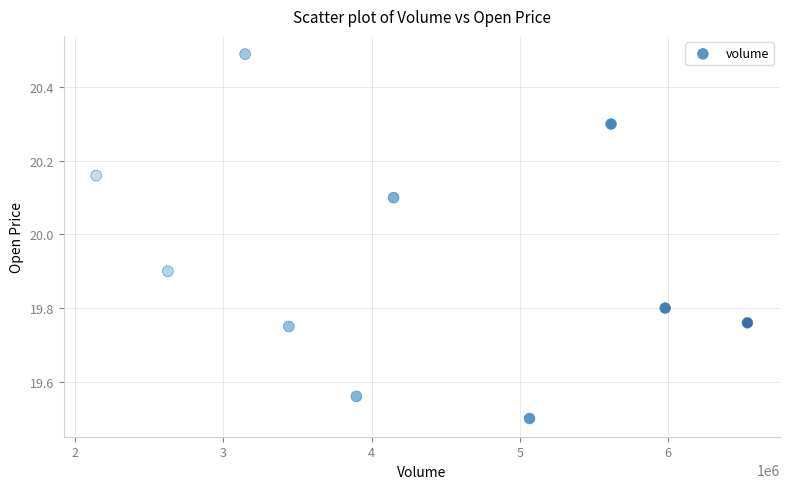

What Y value in the scatter plot is closest to 19?

19.5